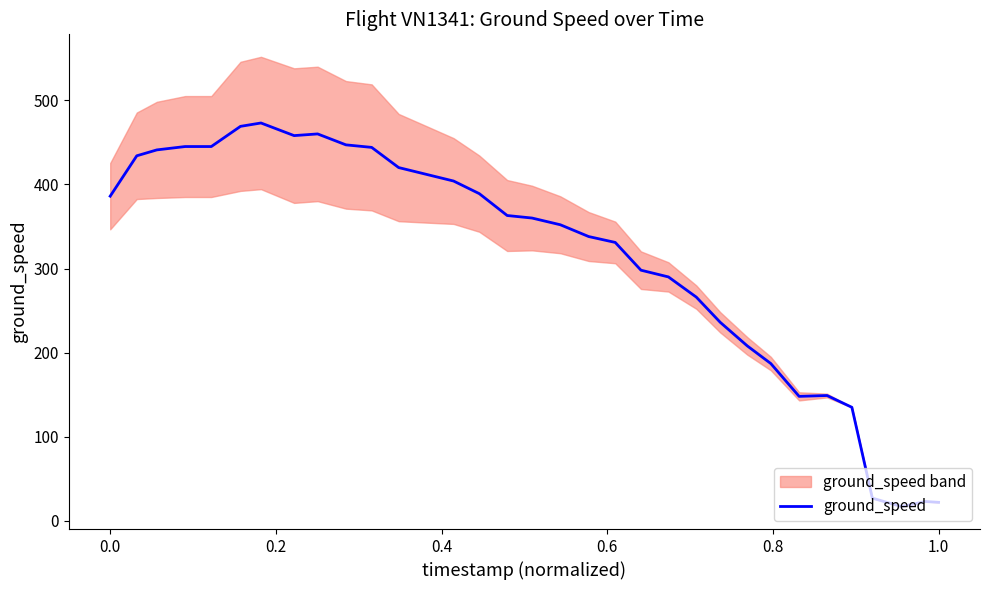

Does the chart have visible grid lines?

No